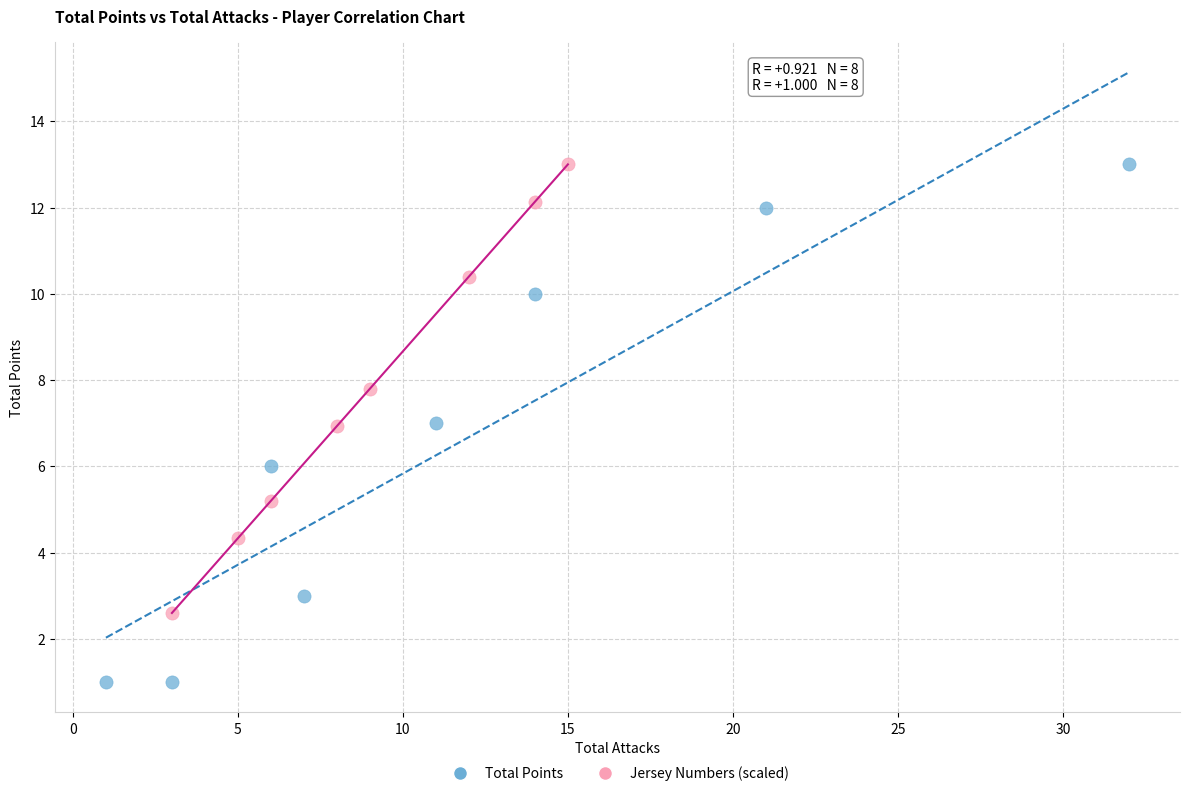

Which series contains the lowest Y value?

Total Points